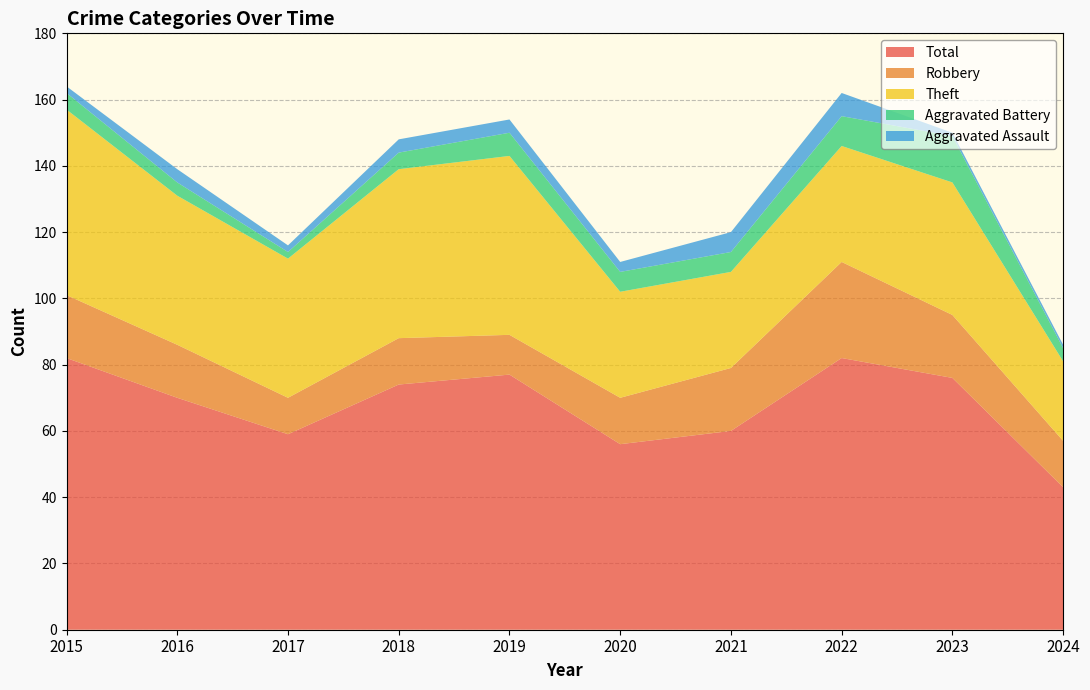

Reading right to left, extract all data points from this chart.

Robbery: 2024=14	2023=19	2022=29	2021=19	2020=14	2019=12	2018=14	2017=11	2016=16	2015=19
Theft: 2024=24	2023=40	2022=35	2021=29	2020=32	2019=54	2018=51	2017=42	2016=45	2015=56
Aggravated Battery: 2024=4	2023=14	2022=9	2021=6	2020=6	2019=7	2018=5	2017=2	2016=4	2015=5
Aggravated Assault: 2024=1	2023=1	2022=7	2021=6	2020=3	2019=4	2018=4	2017=2	2016=4	2015=2
Total: 2024=43	2023=76	2022=82	2021=60	2020=56	2019=77	2018=74	2017=59	2016=70	2015=82